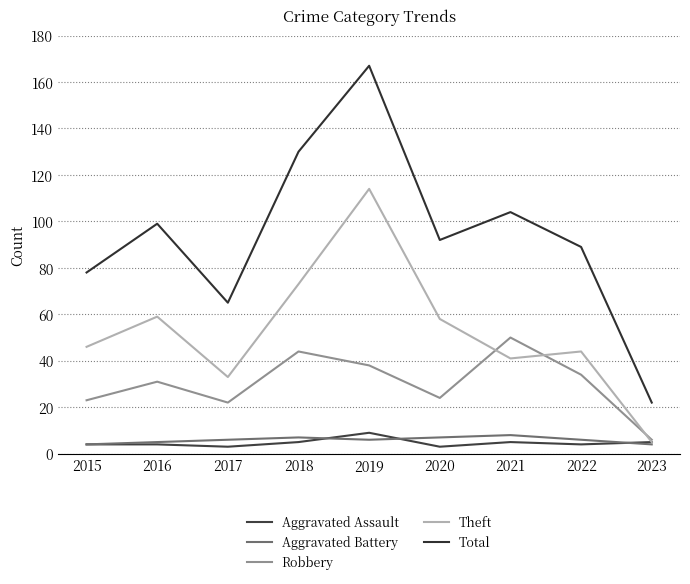

At which category is the sum across all series the highest?

2019